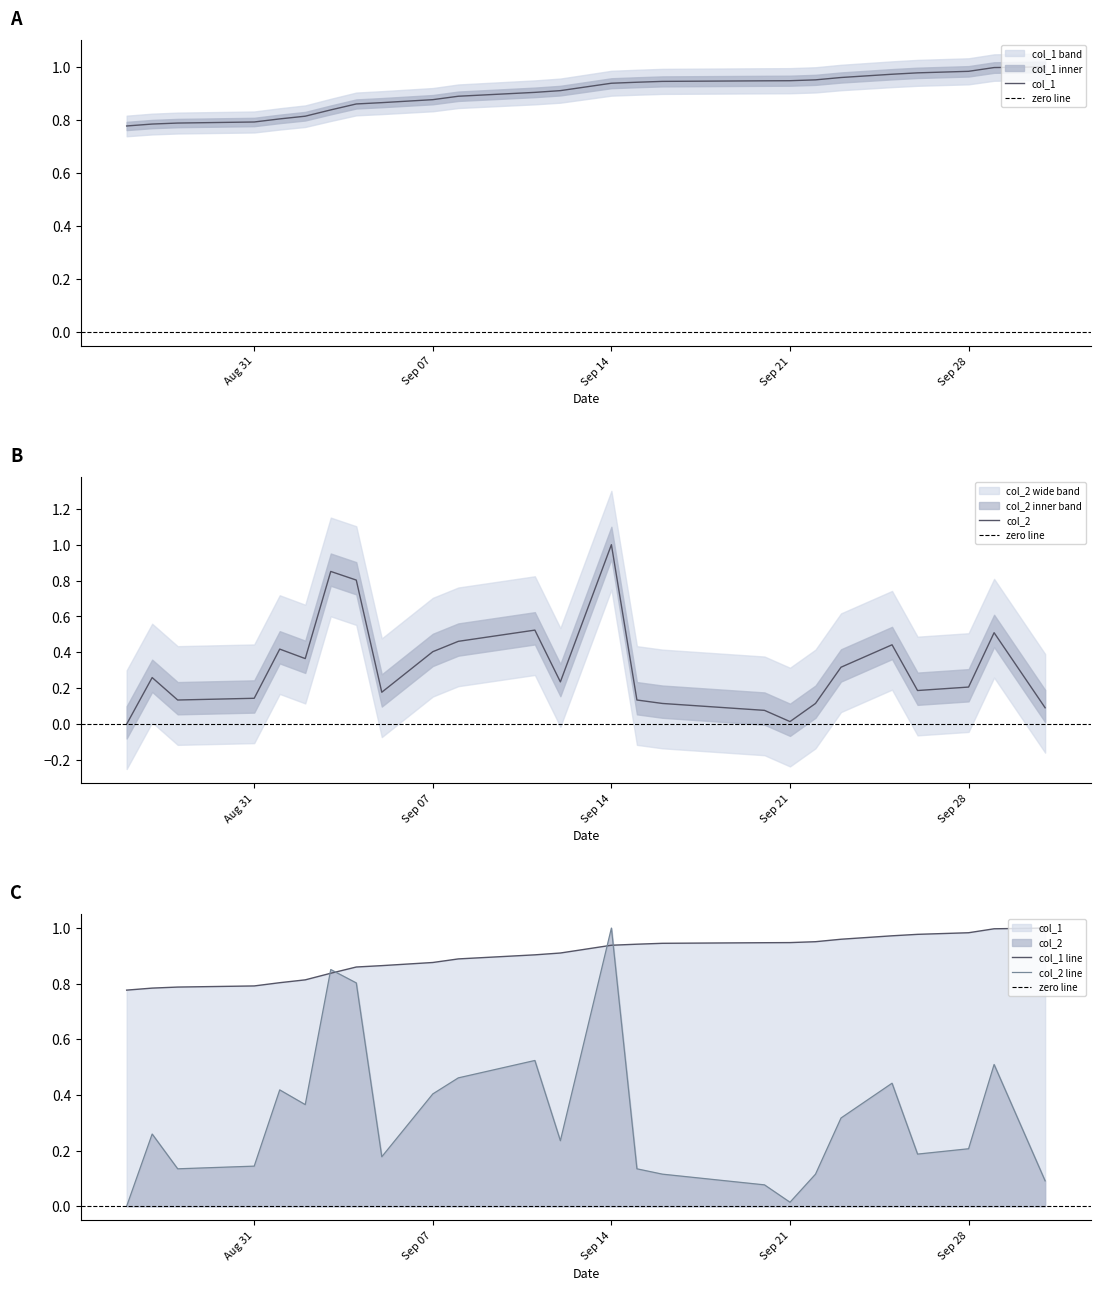

What is the value of the col_1 point at the 10th from the left?

0.9